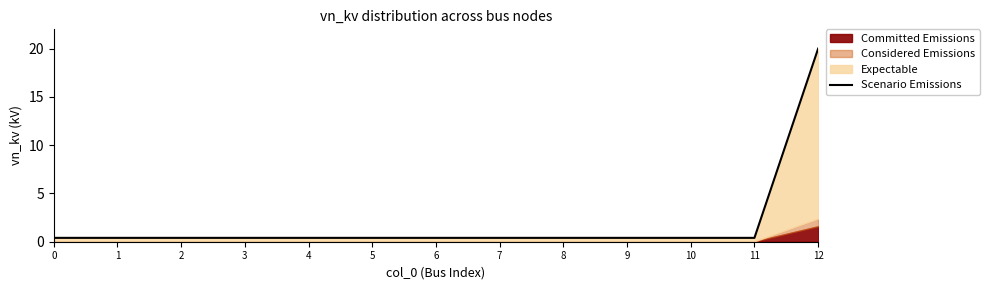

Reading right to left, extract all data points from this chart.

12=20.0	11=0.4	10=0.4	9=0.4	8=0.4	7=0.4	6=0.4	5=0.4	4=0.4	3=0.4	2=0.4	1=0.4	0=0.4